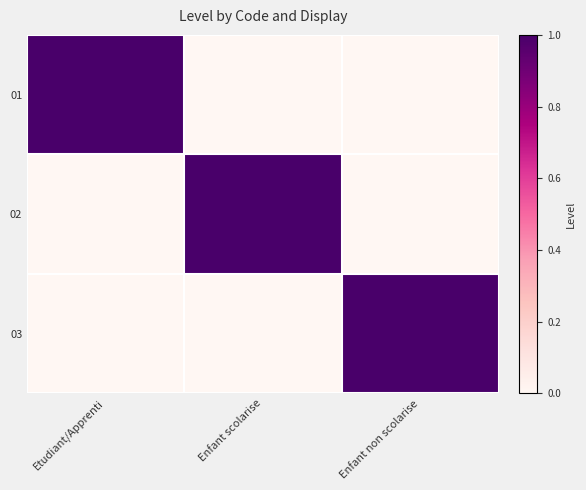

What is the spread (max minus min) of values at Enfant scolarise?

1